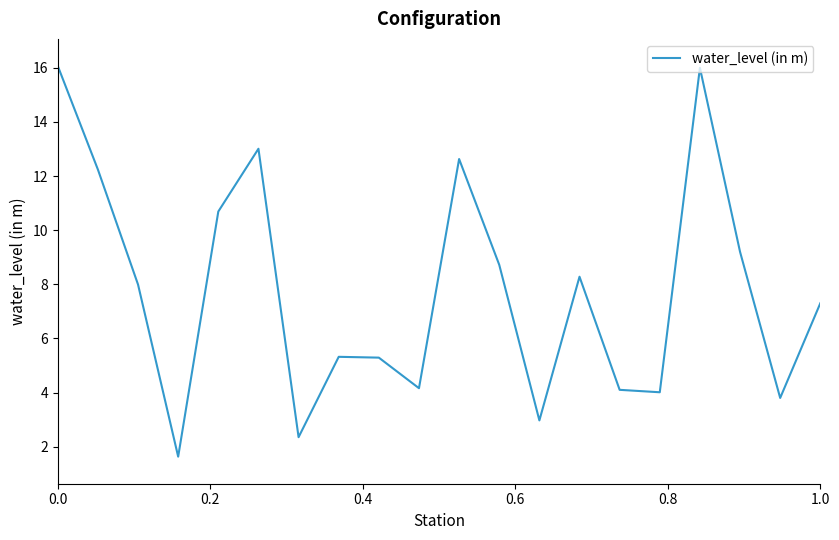

What is the difference between the maximum and minimum values?

14.4